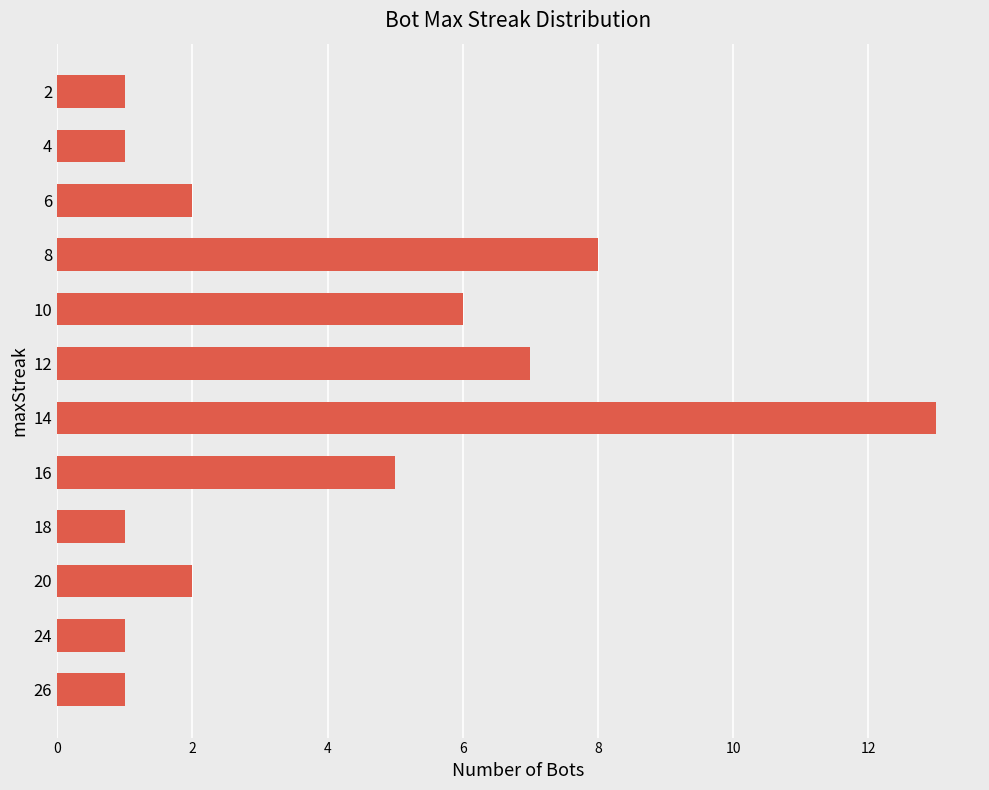

What is the minimum value shown in the chart?

1